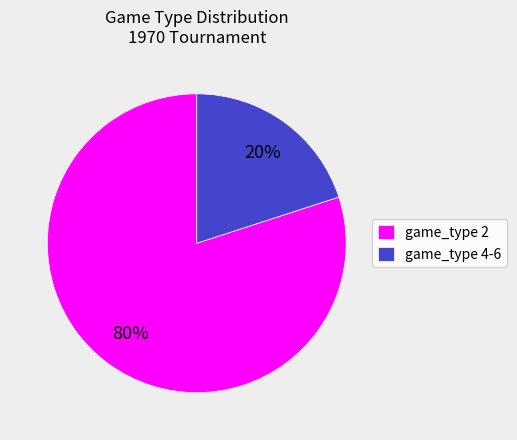

To the nearest percent, what portion does game_type 4-6 represent?

20%